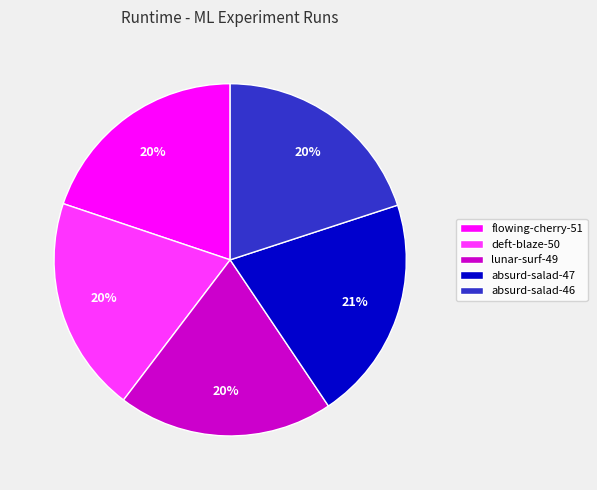

Which slice is the largest?

absurd-salad-47